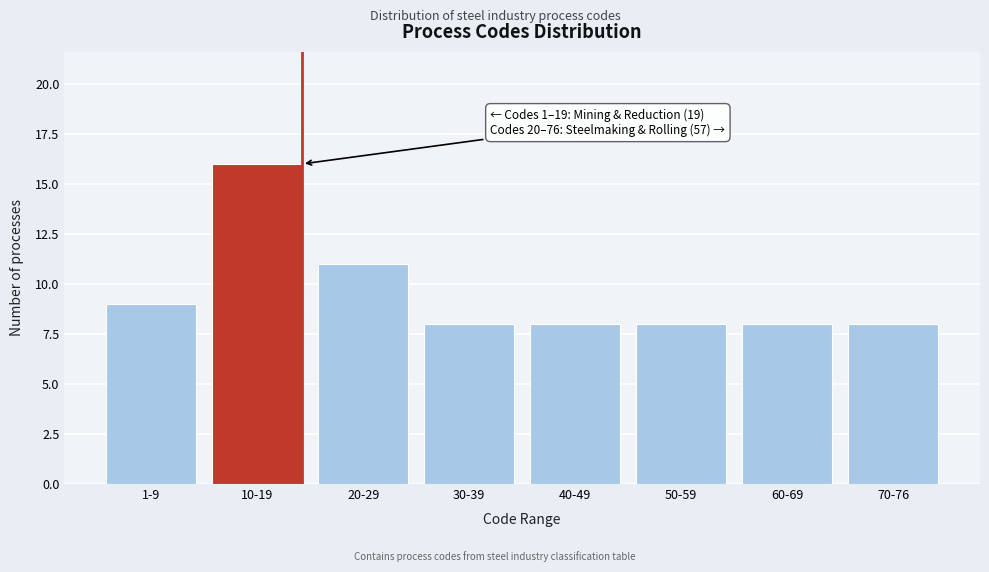

Reading right to left, what are all the values shown in this chart?

8	8	8	8	8	11	16	9